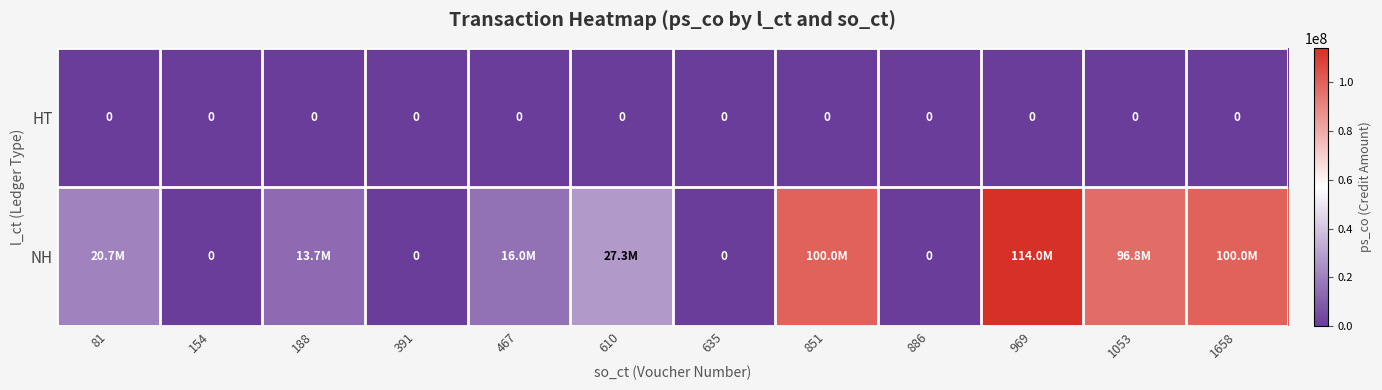

How many categories are shown in the chart?

12